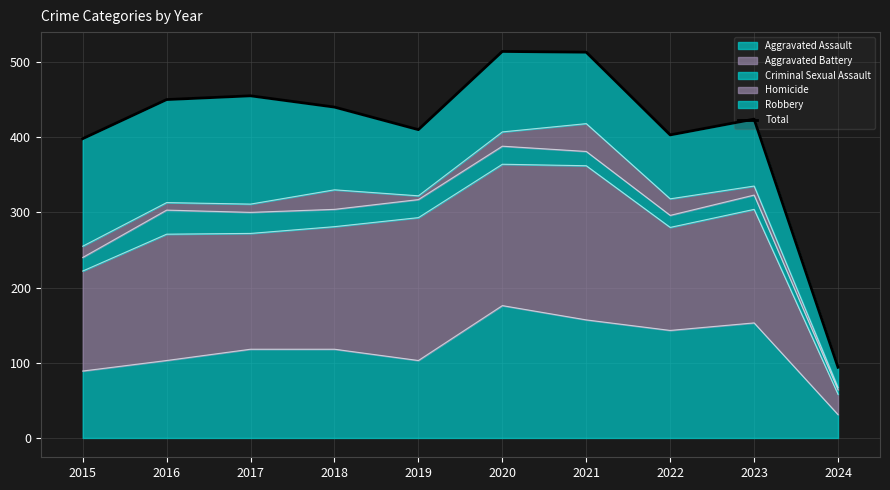

Rank the categories by value from lowest to highest.

2024, 2015, 2022, 2019, 2023, 2018, 2016, 2017, 2021, 2020